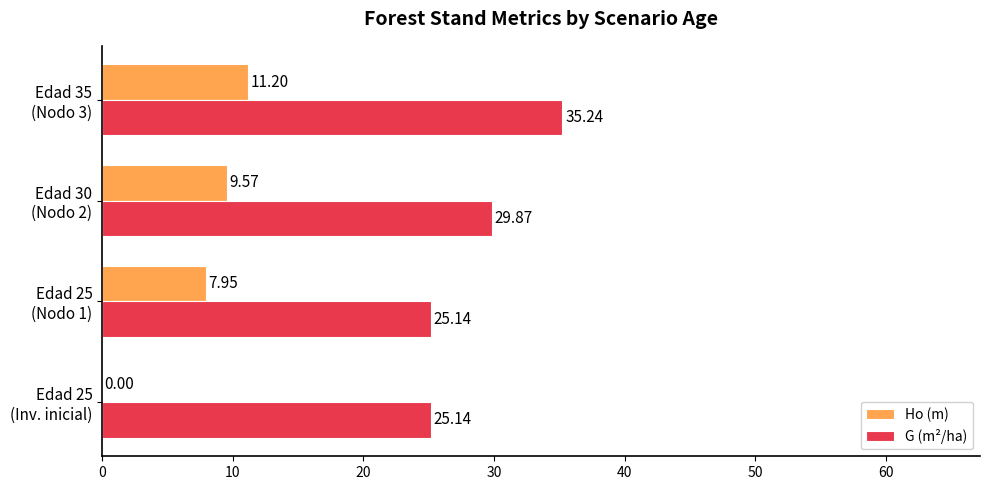

Which series has the widest spread of values?

Ho (m)